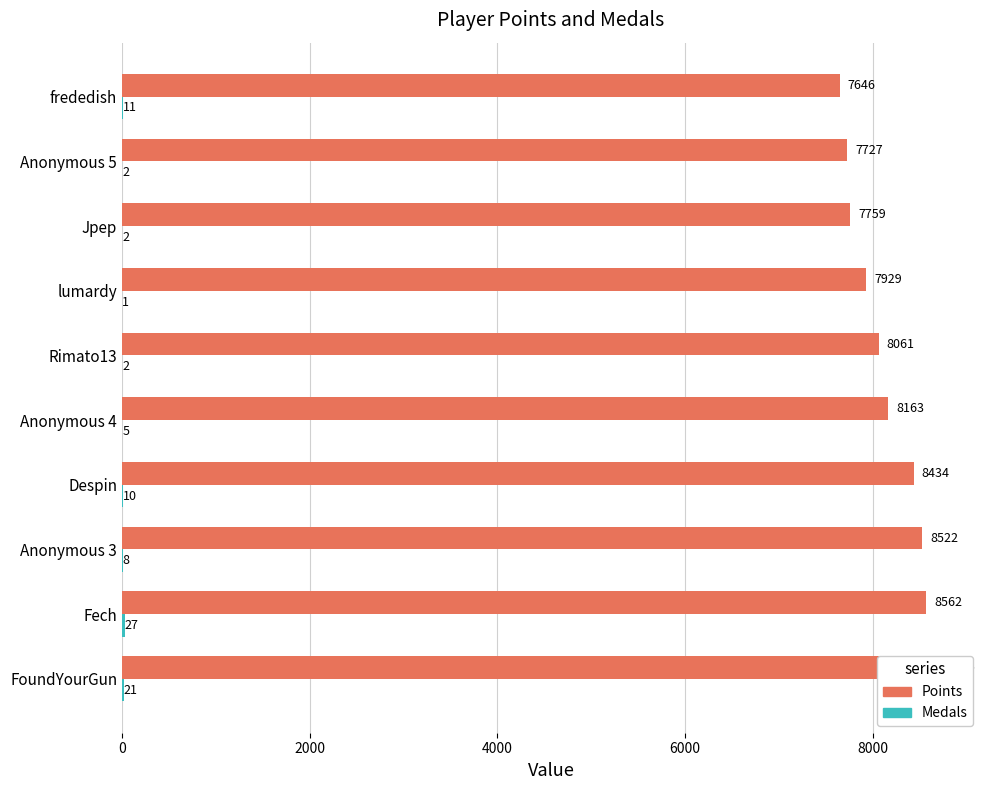

How many data points does each series have?

10